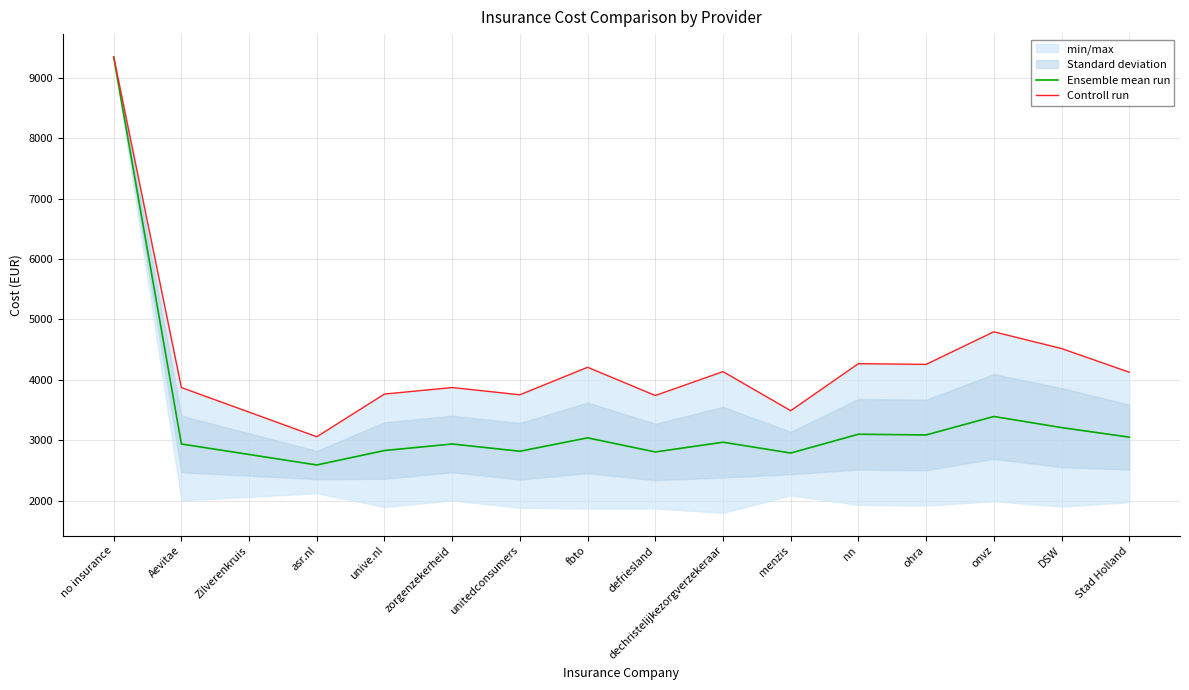

True or false: Controll run has a value of 3465.8 at Zilverenkruis.

True